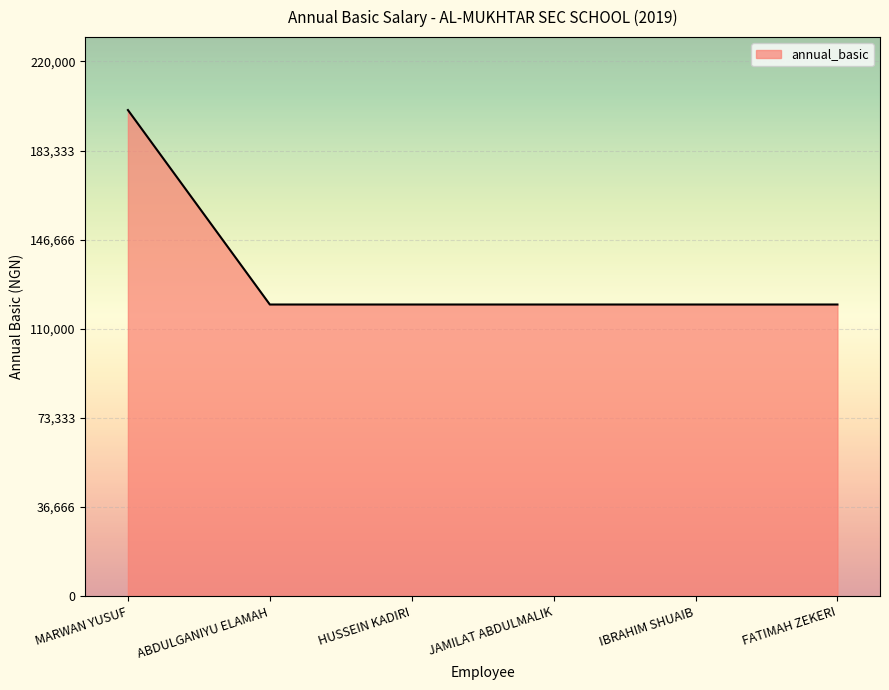

What is the change in value from MARWAN YUSUF to HUSSEIN KADIRI?

-80000